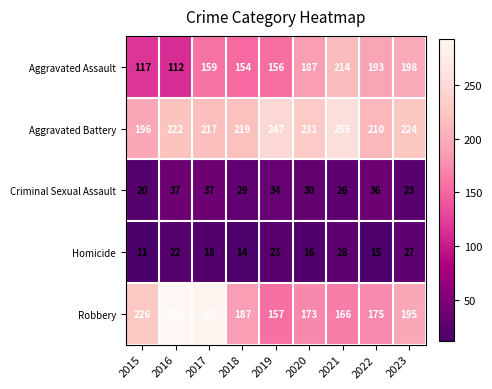

At which label does Aggravated Assault reach its minimum?

2016